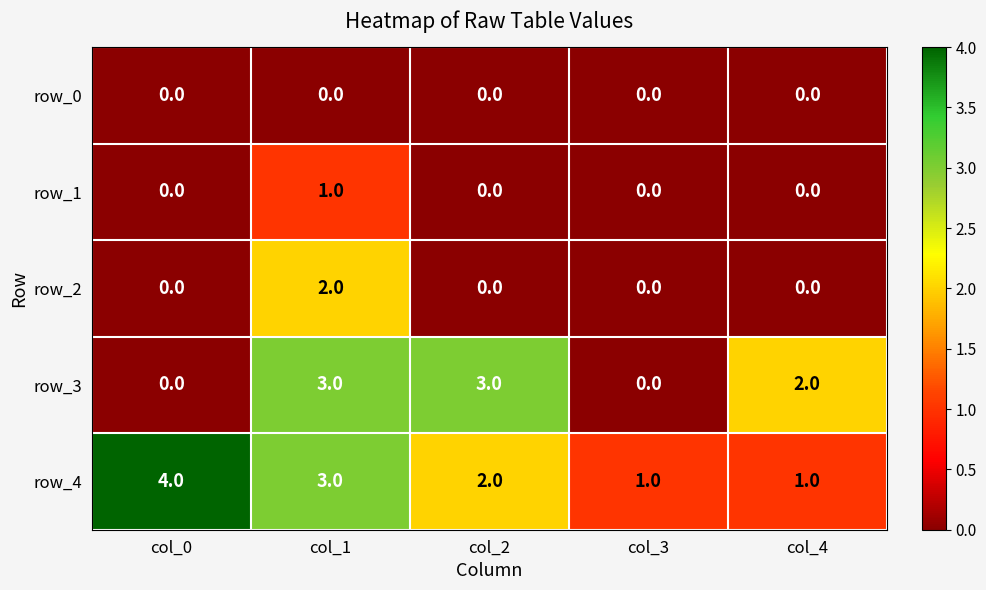

Between col_1 and col_2, which series saw the biggest shift?

row_2